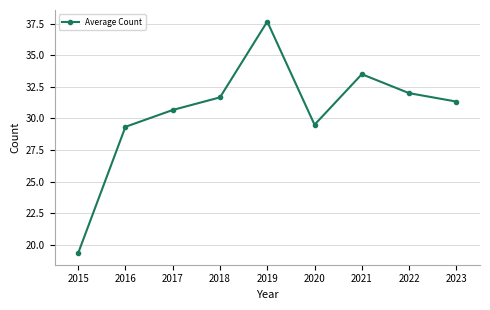

Reading left to right, transcribe all the data shown in this chart.

2015=19.3	2016=29.3	2017=30.7	2018=31.7	2019=37.7	2020=29.5	2021=33.5	2022=32.0	2023=31.3